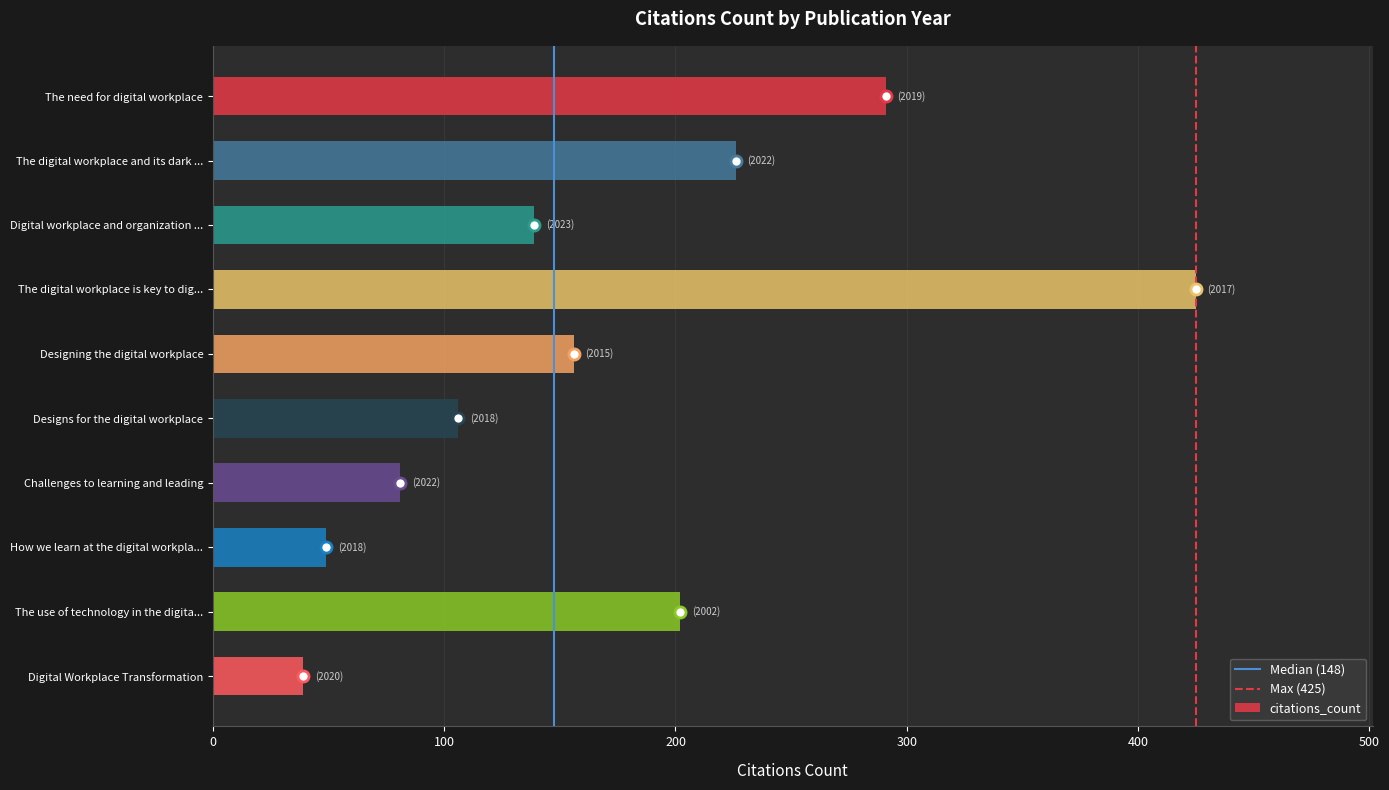

Rank the categories by value from highest to lowest.

The digital workplace is key to dig..., The need for digital workplace, The digital workplace and its dark ..., The use of technology in the digita..., Designing the digital workplace, Digital workplace and organization ..., Designs for the digital workplace, Challenges to learning and leading, How we learn at the digital workpla..., Digital Workplace Transformation